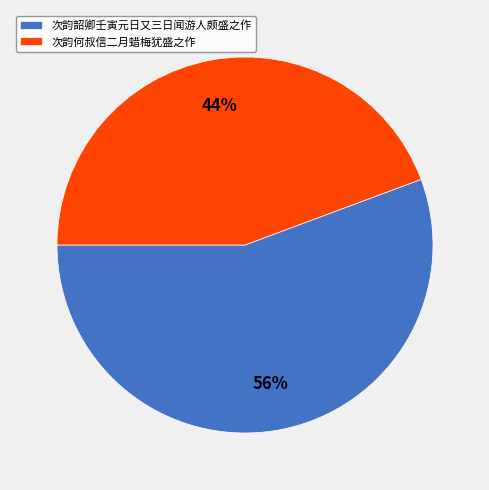

Combined, do 次韵韶卿壬寅元日又三日闻游人颇盛之作 and 次韵何叔信二月蜡梅犹盛之作 account for over 50%?

Yes